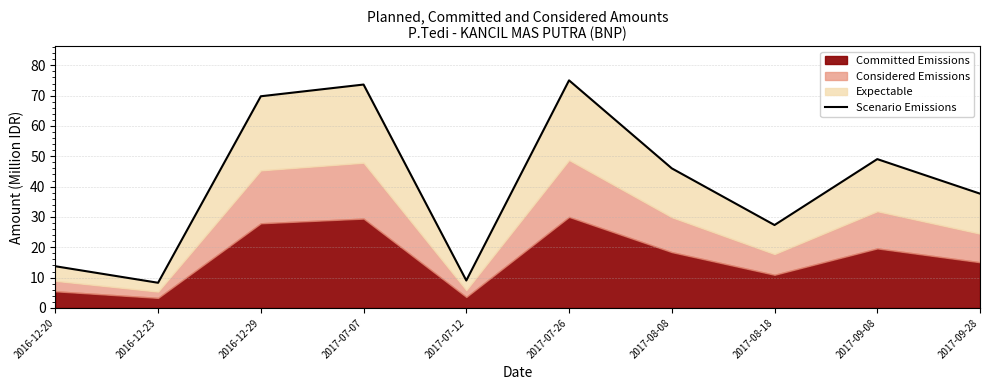

Is it true that the value at 2017-07-26 is 75.0?

True